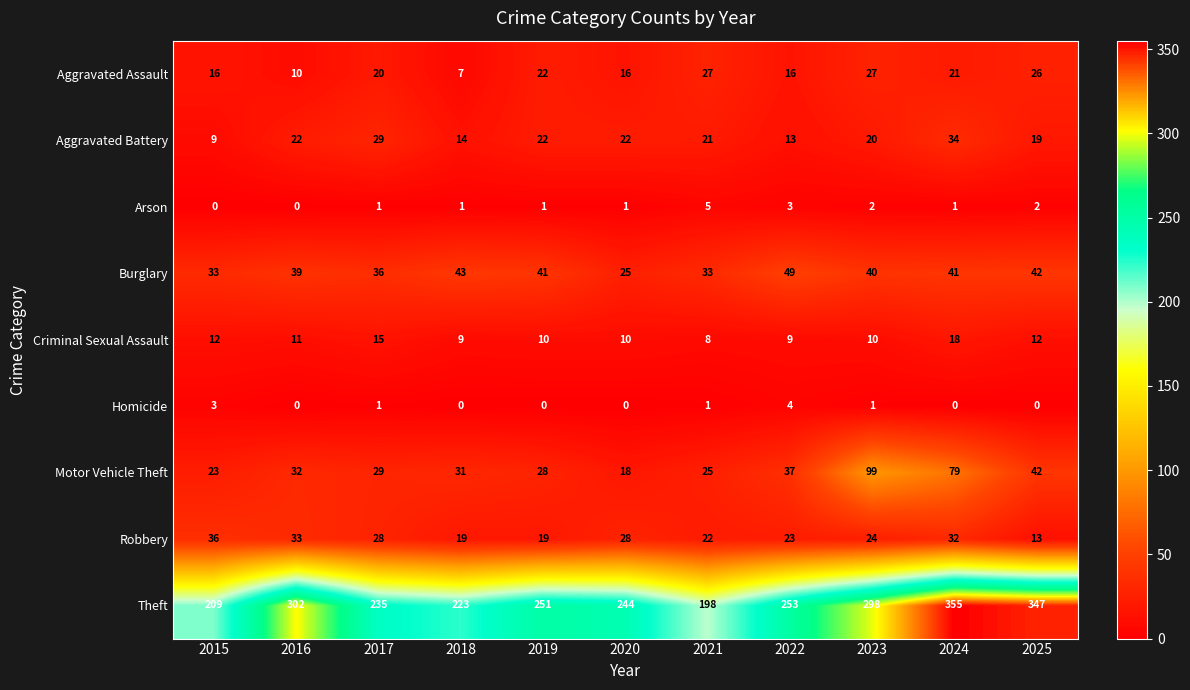

The Motor Vehicle Theft series shows 29 at 2017. True or false?

True